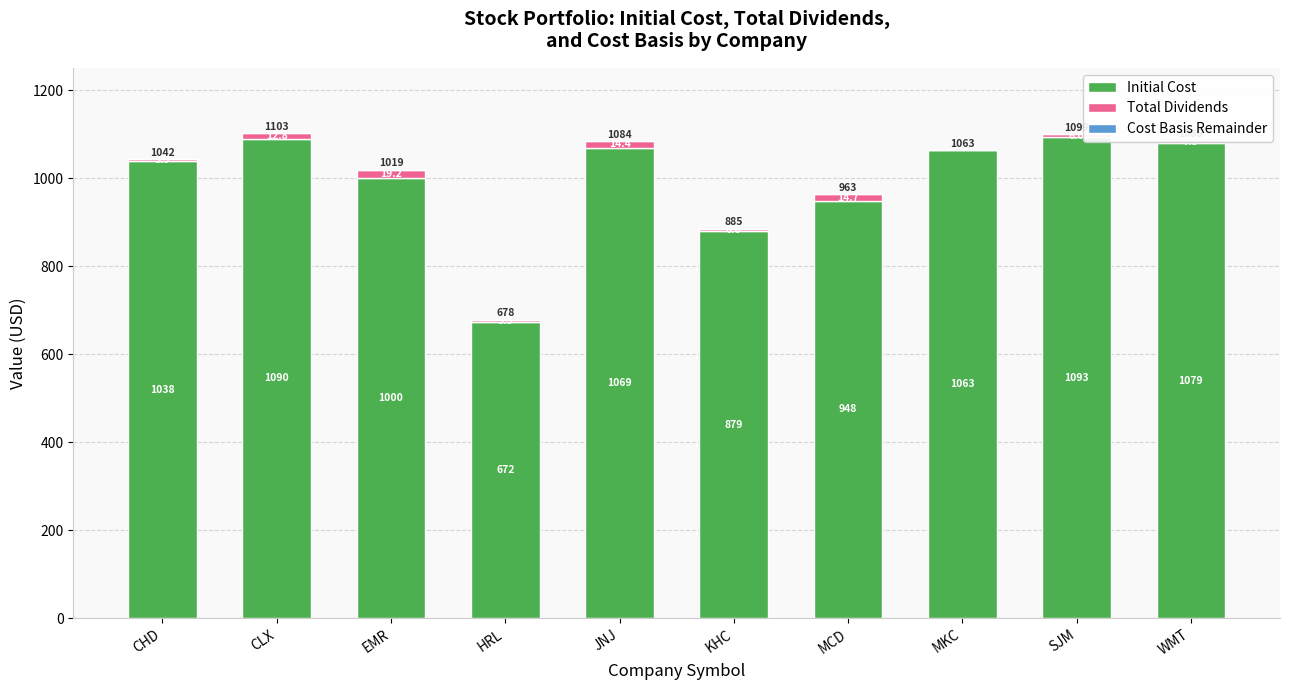

Where does the Initial Cost series first go above 1062?

CLX